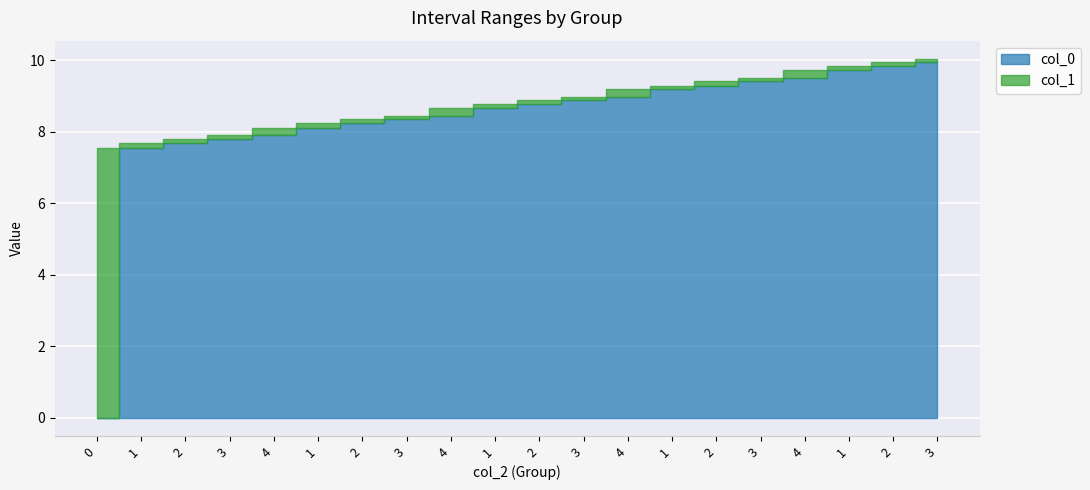

What is the average value of the col_1 series?

8.8